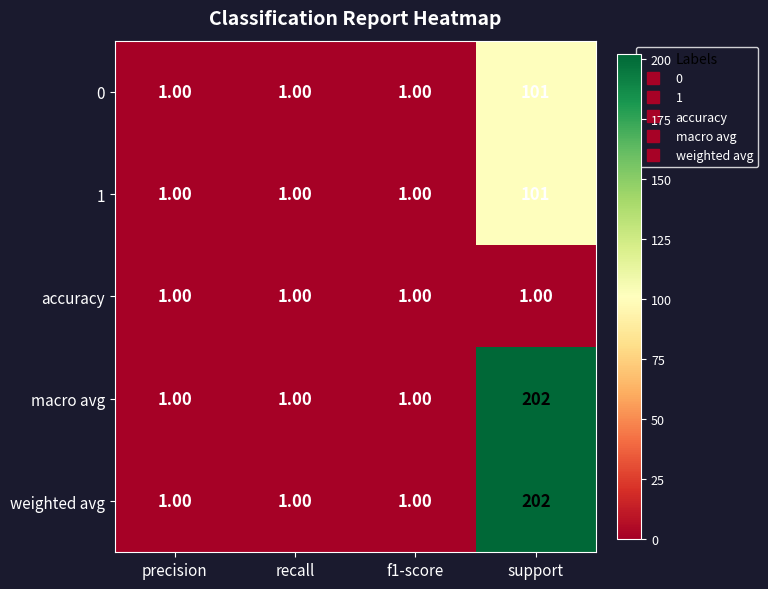

Which label corresponds to the largest value in the chart?

support